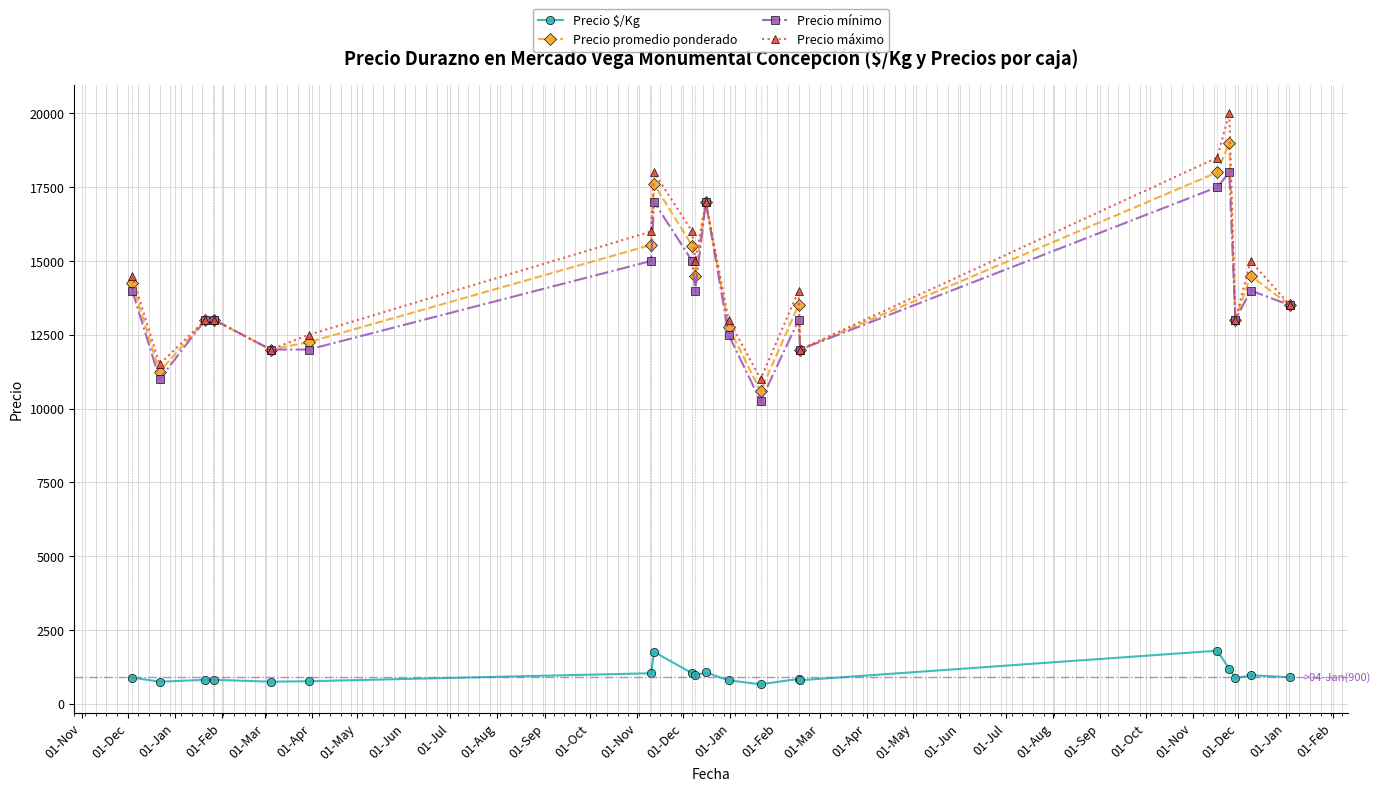

In Precio promedio ponderado, how many points are lower than both neighbors (excluding endpoints)?

6